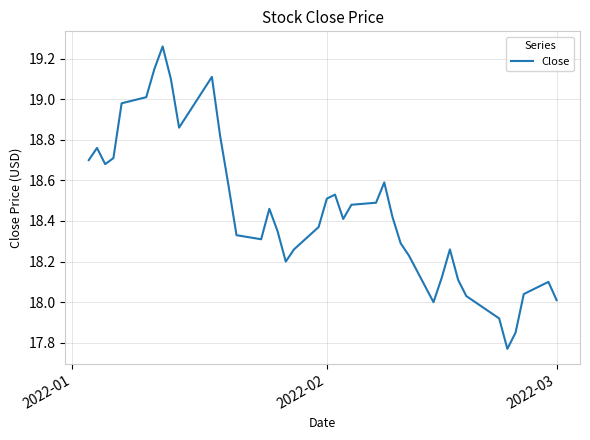

What is the difference between the maximum and minimum values?

1.5